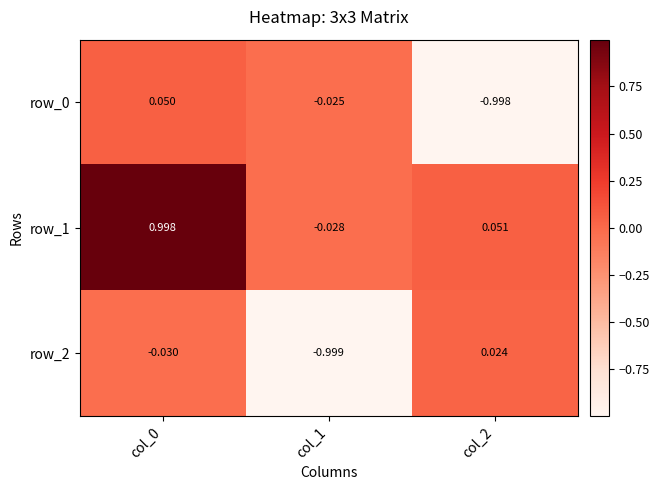

Is it true that row_2 equals -1.6 at col_1?

False